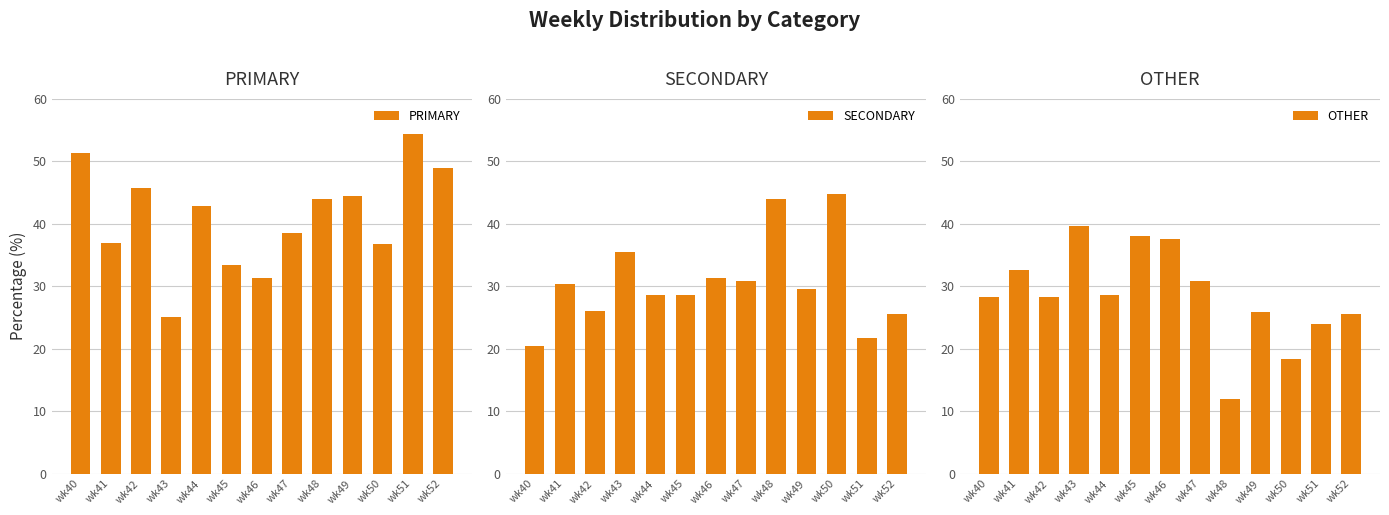

How many bars are there in total?

39